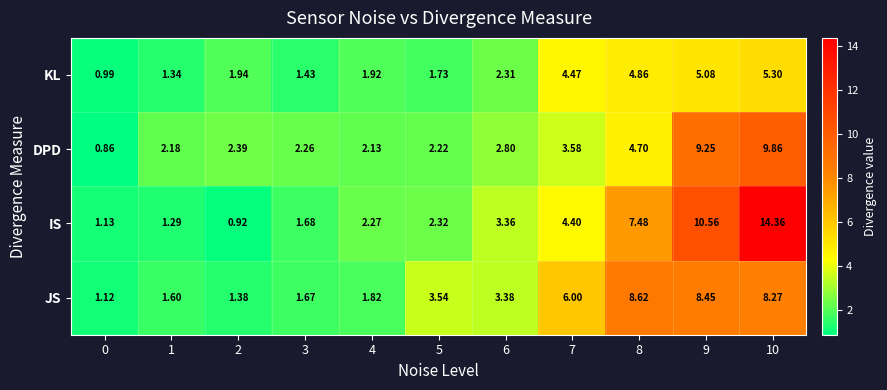

Which series has the widest spread of values?

IS